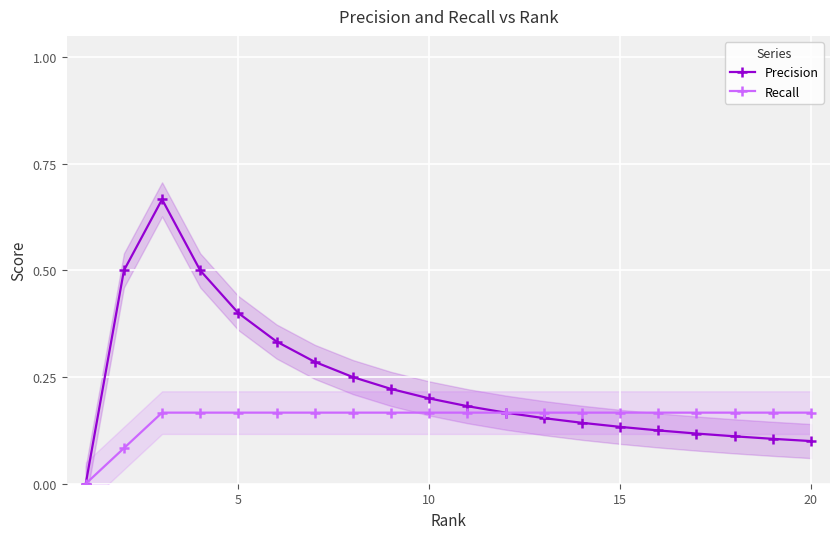

List the series in order of their peak value, lowest first.

Recall, Precision